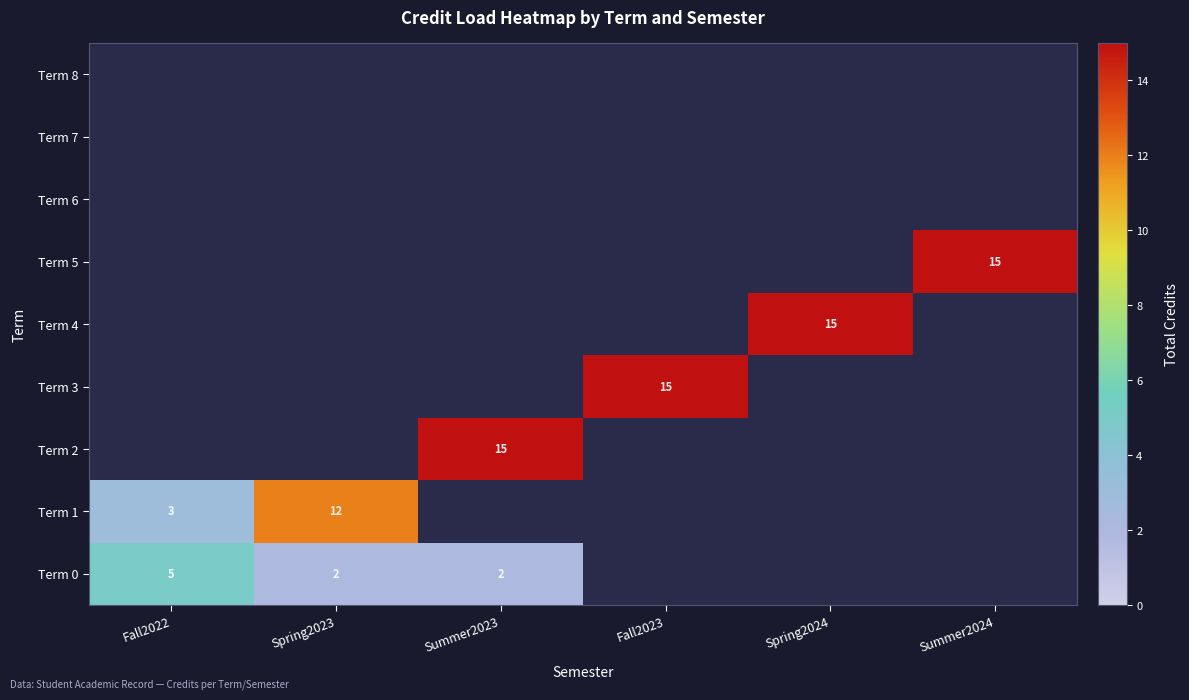

True or false: Term 0 has a value of 3 at Spring2023.

False